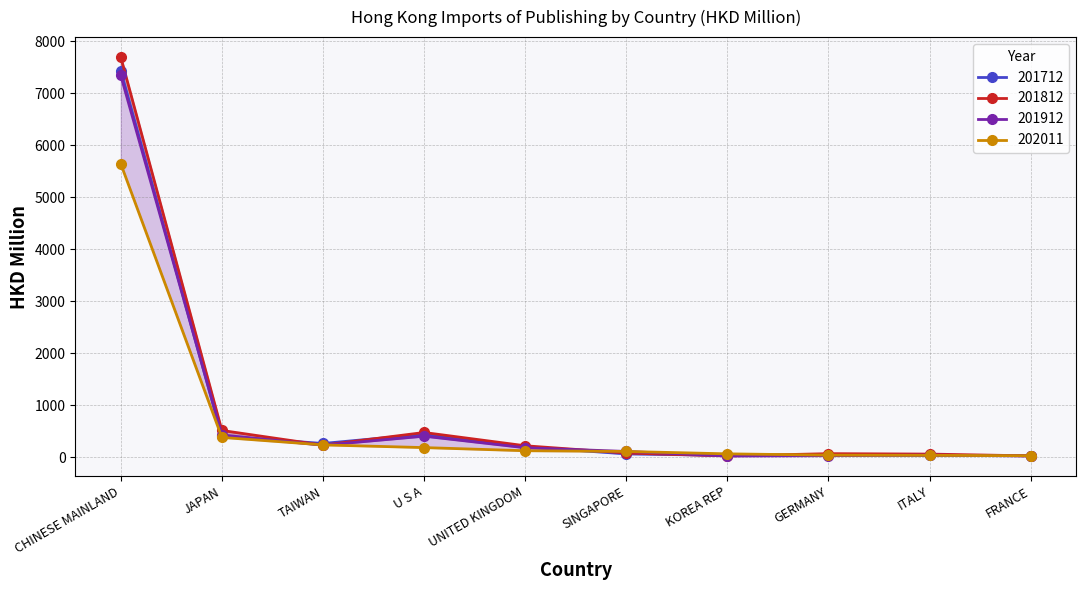

Read the 202011 value at CHINESE MAINLAND.

5647.3